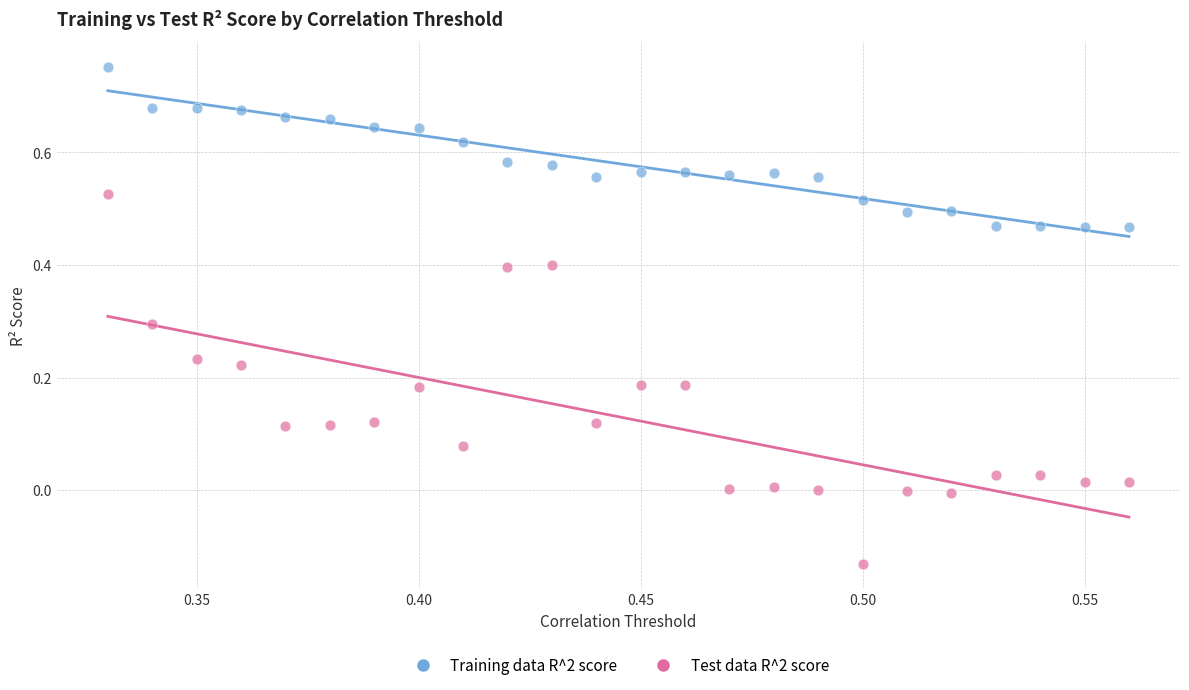

What are all the series names shown in the legend?

Training data R^2 score, Test data R^2 score